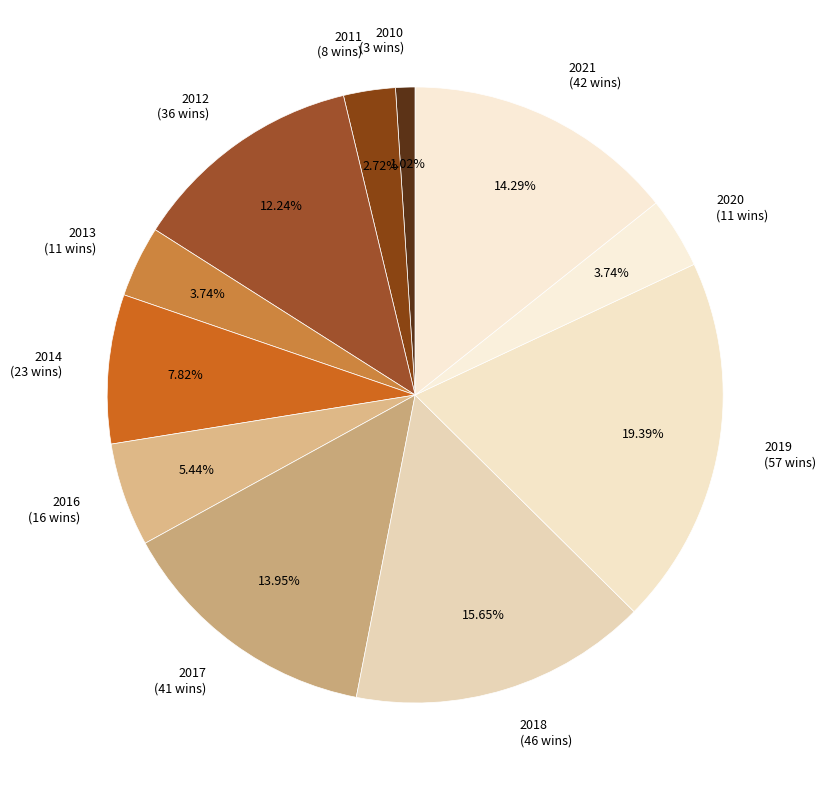

Does any single category account for the majority?

No